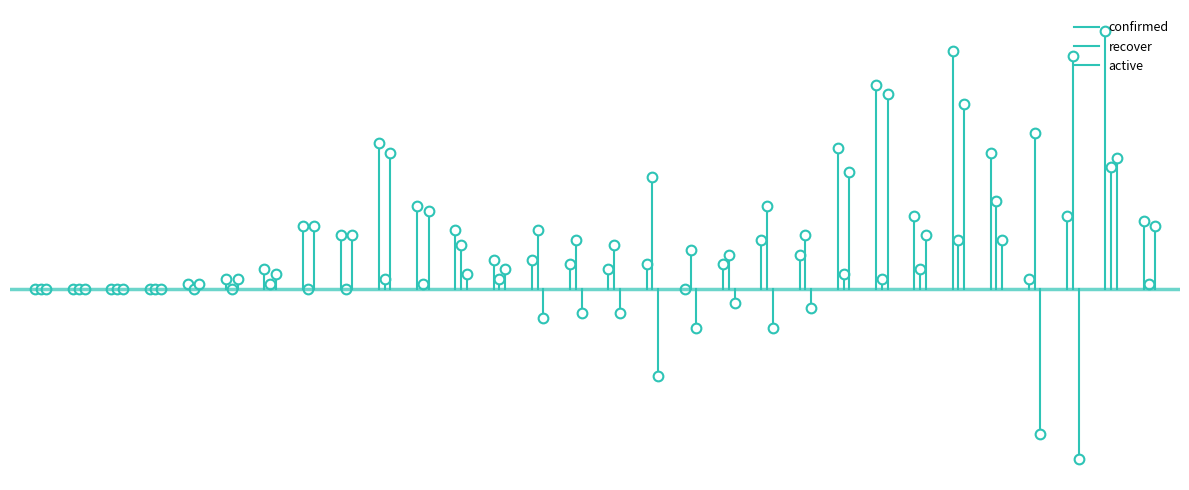

List the series in order of their peak value, highest first.

confirmed, recover, active